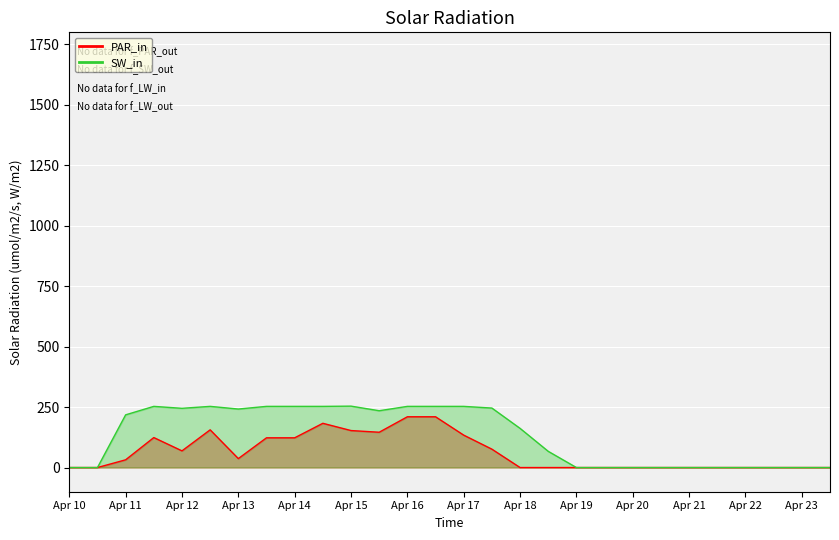

What are all the series names shown in the legend?

PAR_in, SW_in